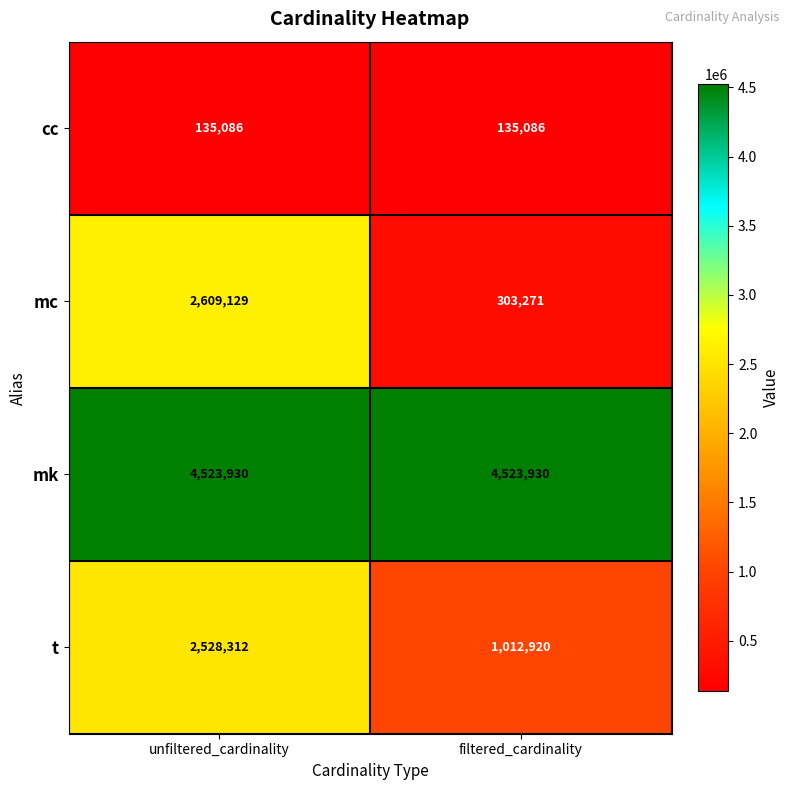

Reading left to right, what are all the values shown in this chart?

cc: unfiltered_cardinality=135086	filtered_cardinality=135086
mc: unfiltered_cardinality=2609129	filtered_cardinality=303271
mk: unfiltered_cardinality=4523930	filtered_cardinality=4523930
t: unfiltered_cardinality=2528312	filtered_cardinality=1012920